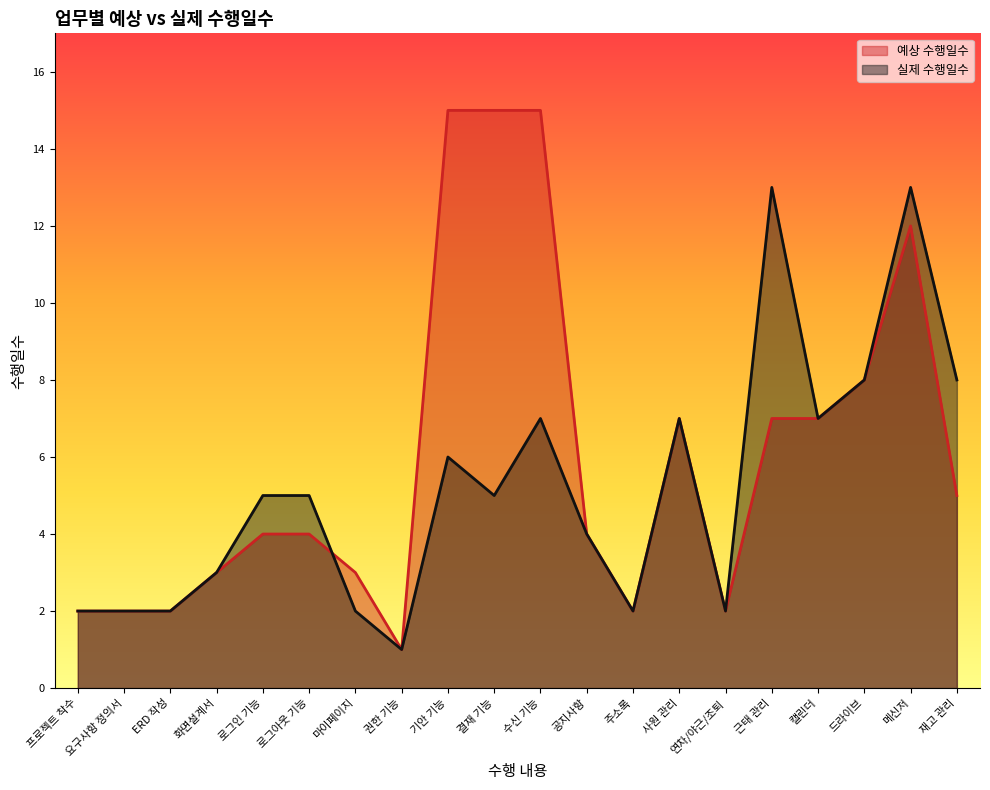

In 실제 수행일수, how many points are higher than both neighbors (excluding endpoints)?

5